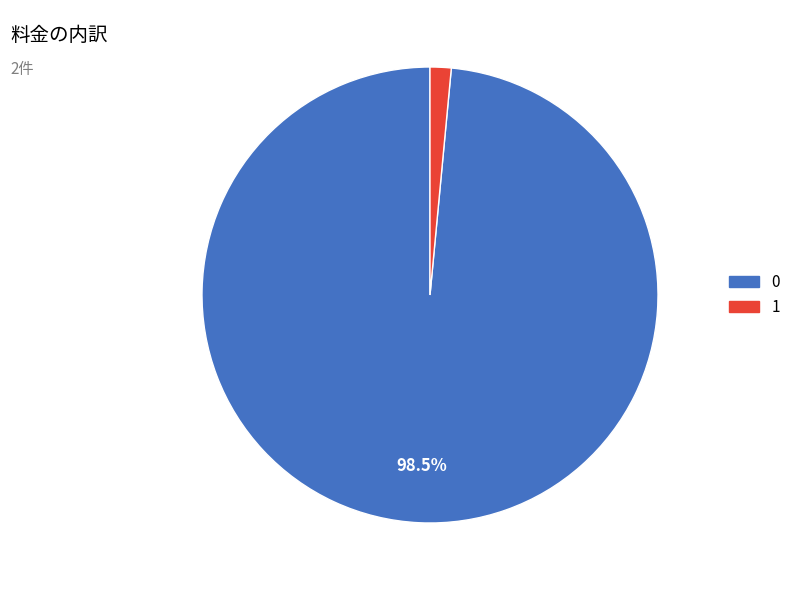

Is there any slice that represents more than half of the pie?

Yes